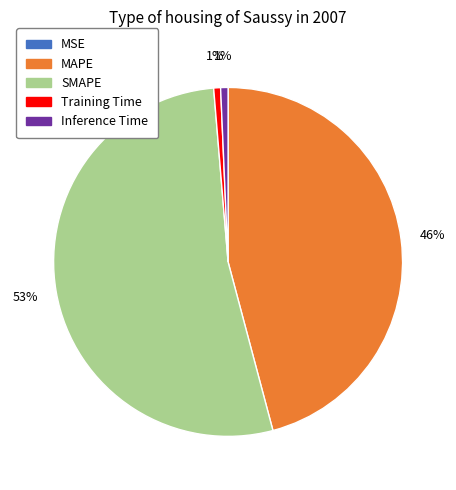

To the nearest percent, what portion does Training Time represent?

1%